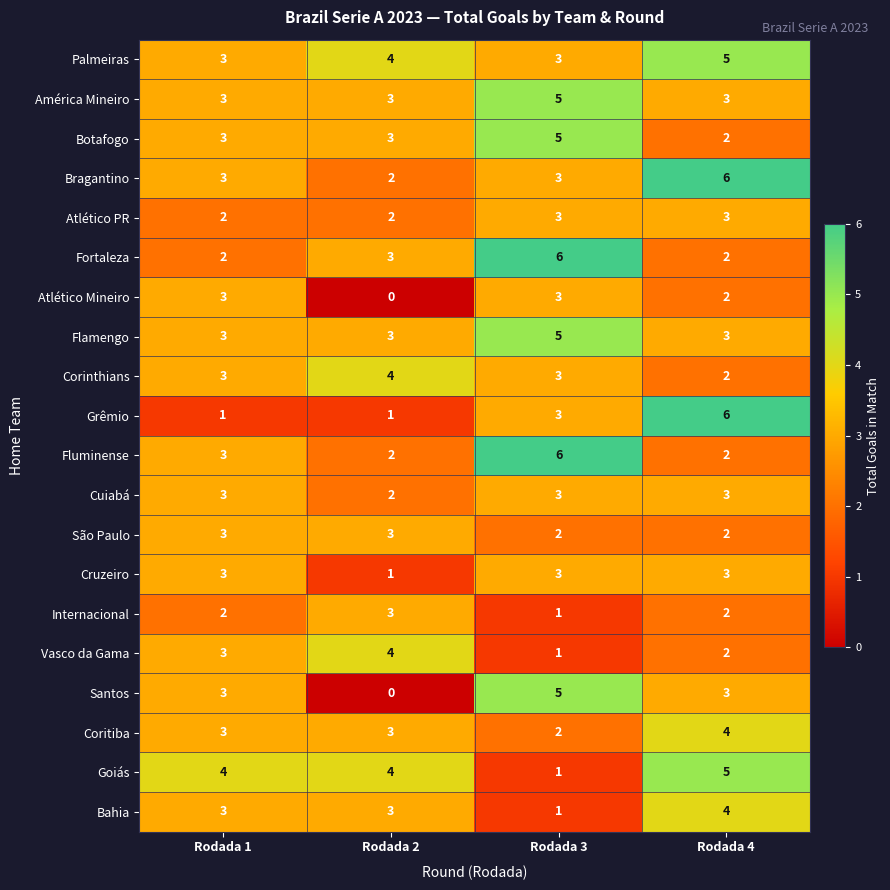

True or false: São Paulo has a value of 1 at Rodada 4.

False